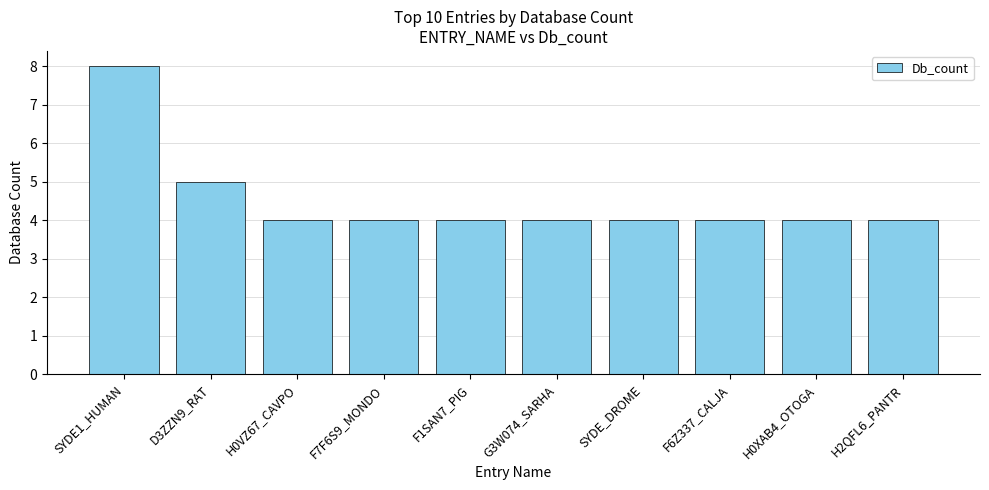

Reading right to left, transcribe all the data shown in this chart.

H2QFL6_PANTR=4	H0XAB4_OTOGA=4	F6Z337_CALJA=4	SYDE_DROME=4	G3W074_SARHA=4	F1SAN7_PIG=4	F7F6S9_MONDO=4	H0VZ67_CAVPO=4	D3ZZN9_RAT=5	SYDE1_HUMAN=8